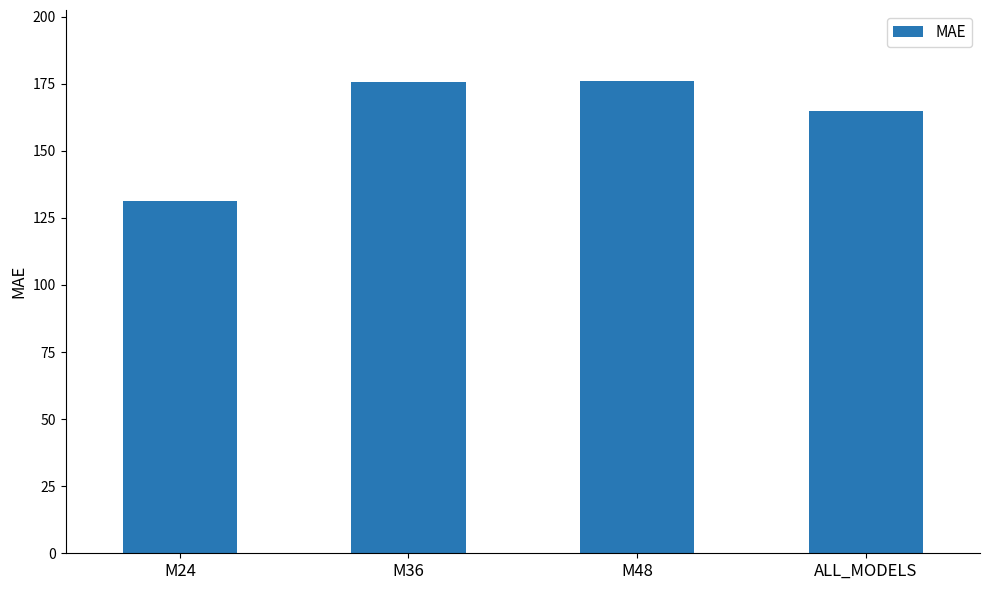

At which category does the chart reach its minimum across all series?

M24